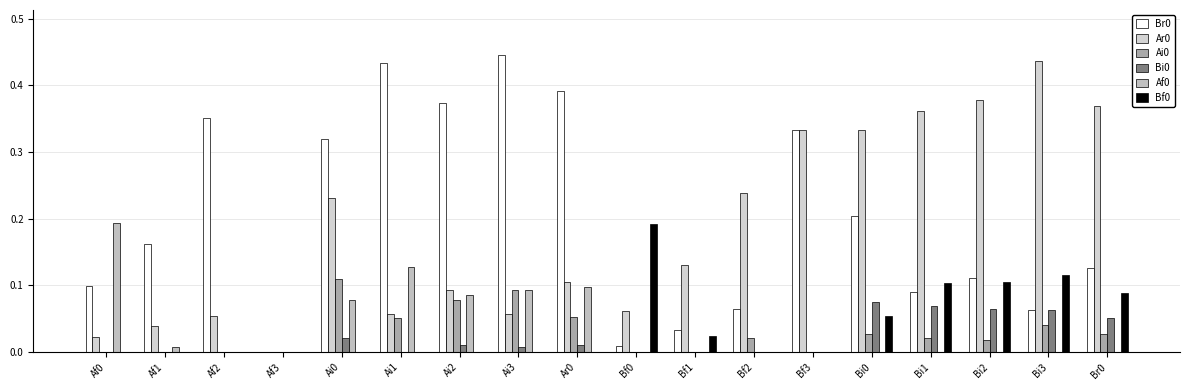

The value of Ar0 at Ai2 is 0.0. True or false?

False